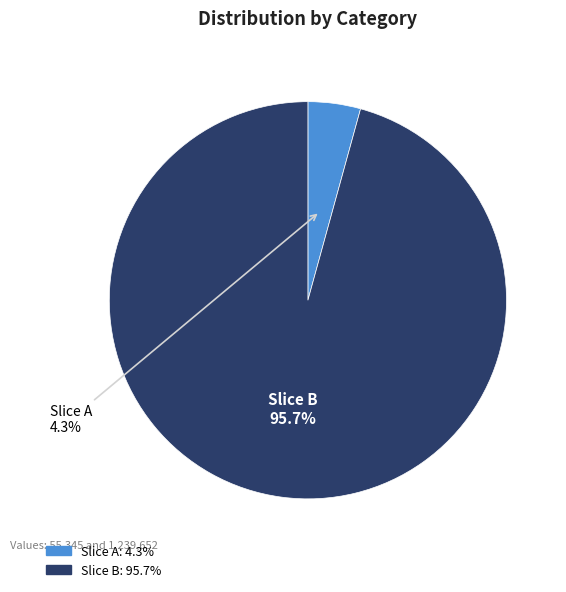

How many segments does this pie chart have?

2